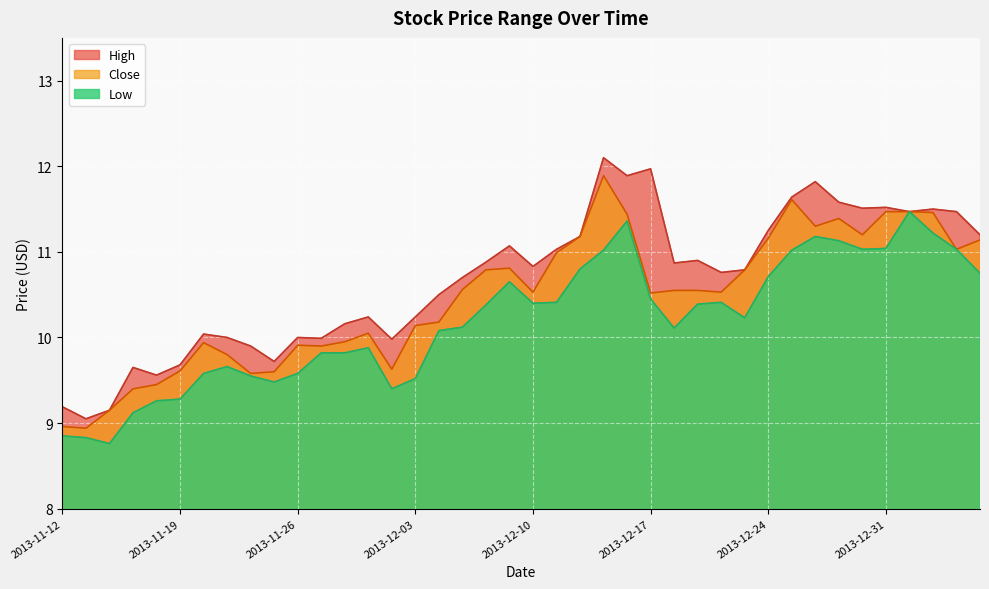

What is the maximum value for High?

12.1